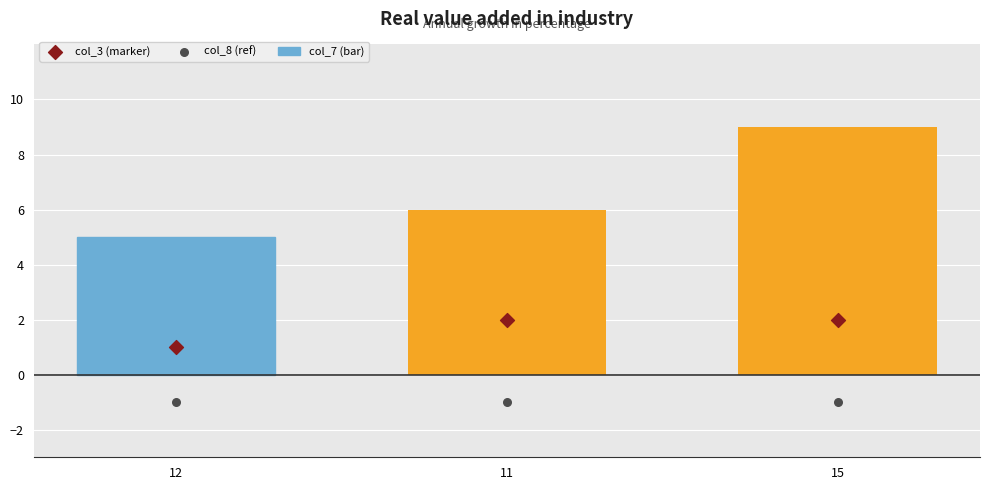

What are all the series names shown in the legend?

col_7 (bar), col_3 (marker), col_8 (ref)